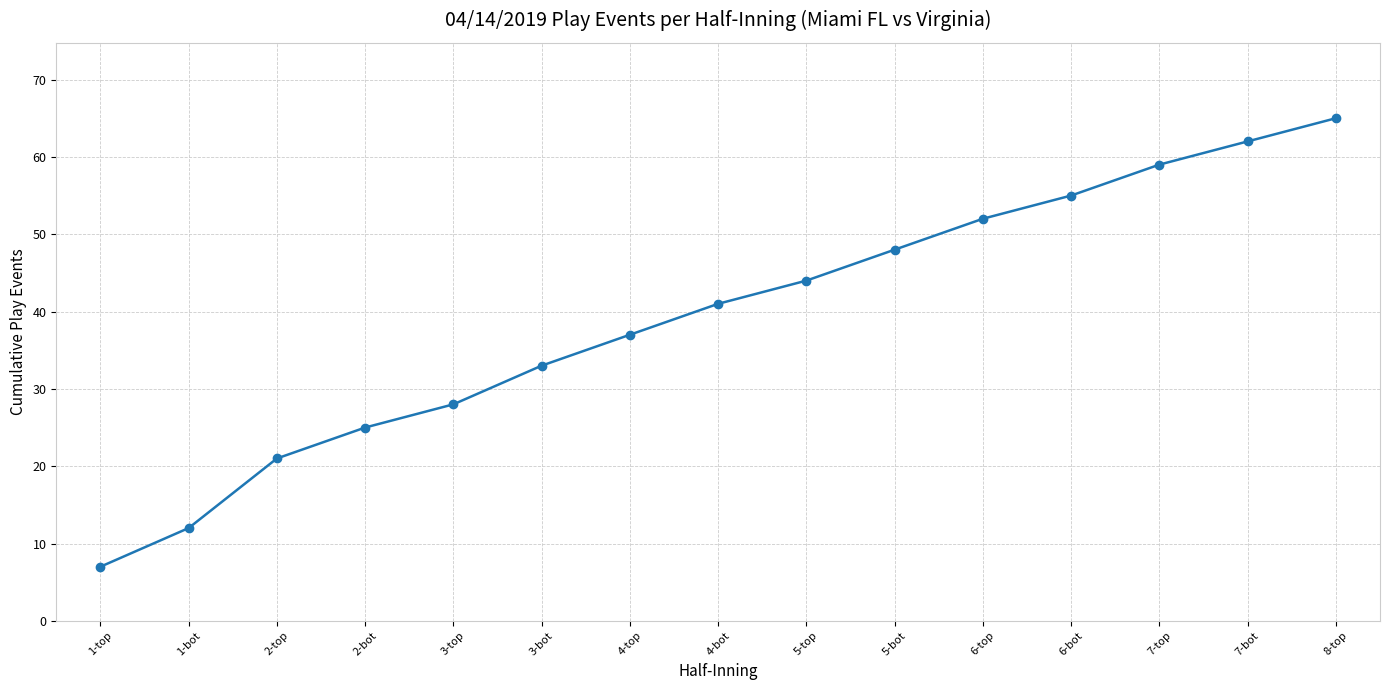

Rank the categories by value from highest to lowest.

8-top, 7-bot, 7-top, 6-bot, 6-top, 5-bot, 5-top, 4-bot, 4-top, 3-bot, 3-top, 2-bot, 2-top, 1-bot, 1-top